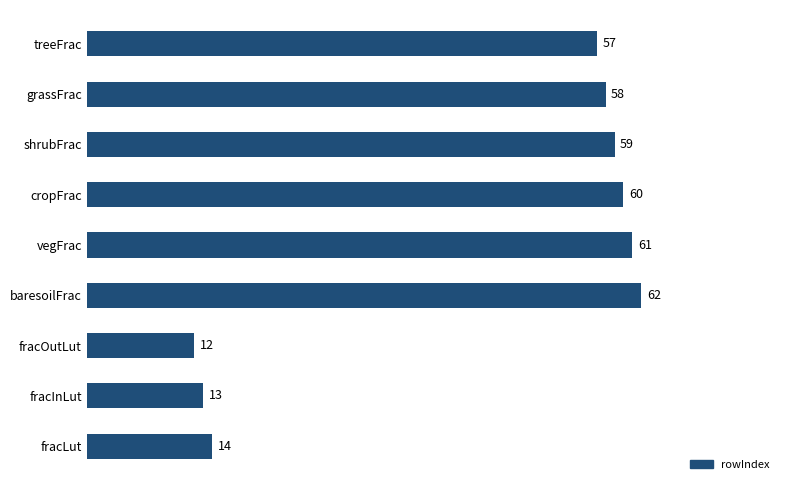

Which category has the highest value across all series?

baresoilFrac